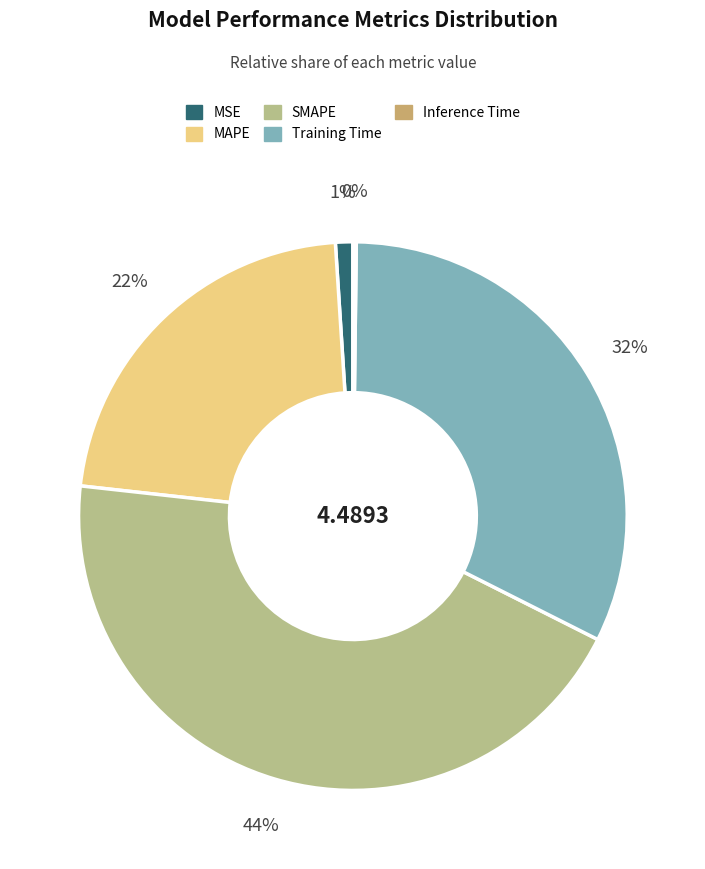

To the nearest percent, what is the combined percentage of MAPE and SMAPE?

67%